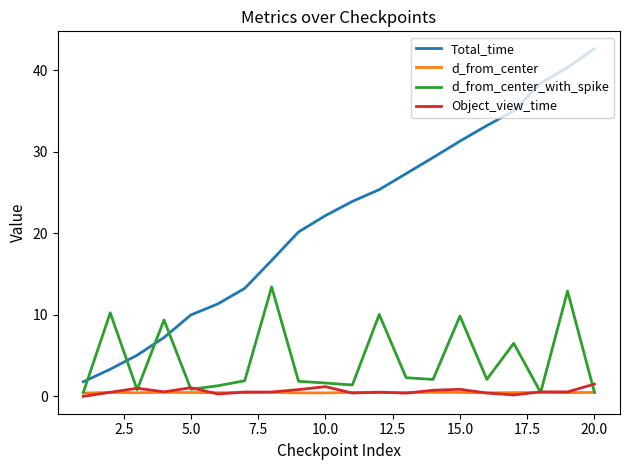

Does the chart have visible grid lines?

No